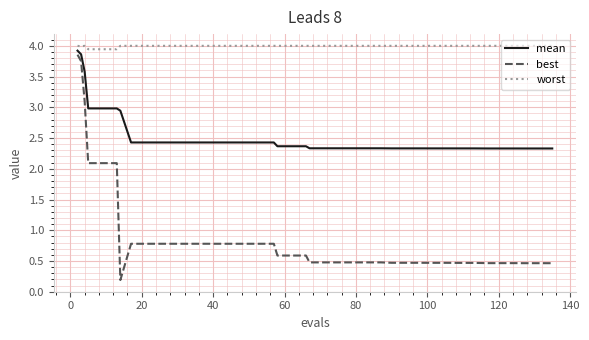

List the series in order of their overall mean, lowest first.

best, mean, worst